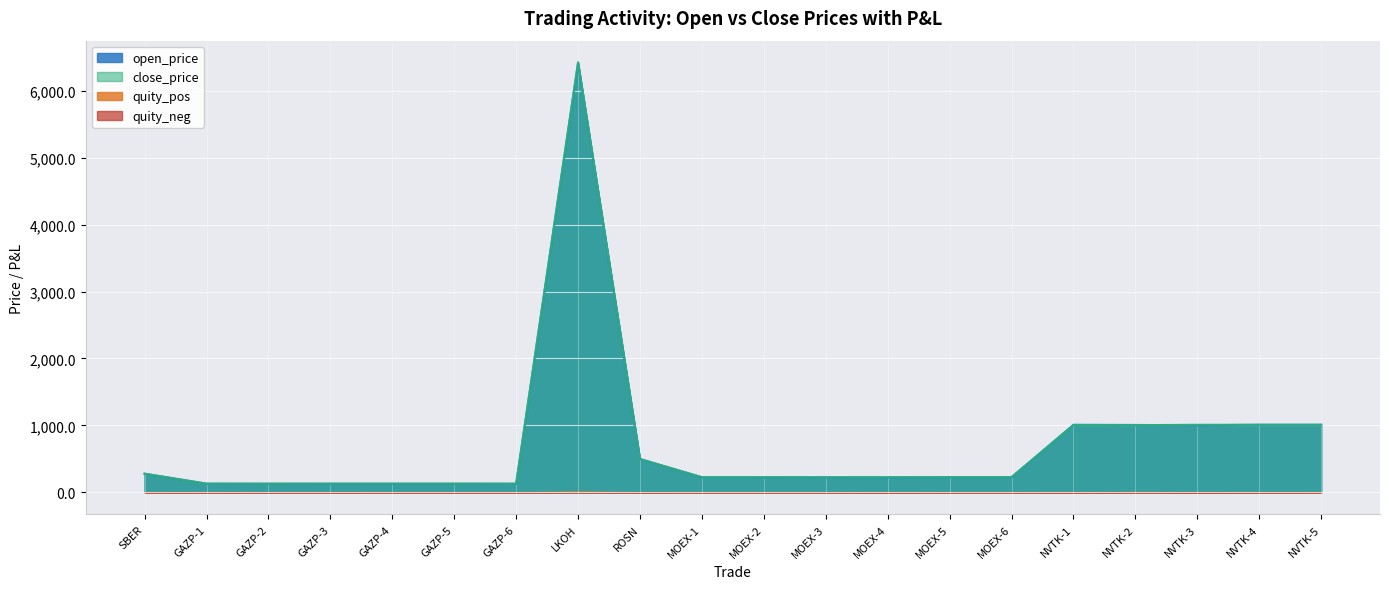

Reading left to right, list all the values displayed in this chart.

open_price: 277.6	128.7	128.1	127.9	128.1	128.1	127.6	6416.5	497.2	224.3	224.4	224.0	223.1	225.0	225.2	1008.0	1005.8	1001.6	1008.8	1008.6
close_price: 277.2	128.1	127.5	128.1	128.1	127.9	127.5	6427.0	496.9	224.4	223.8	222.7	225.0	225.2	224.9	1005.8	1002.8	1008.8	1008.6	1009.0